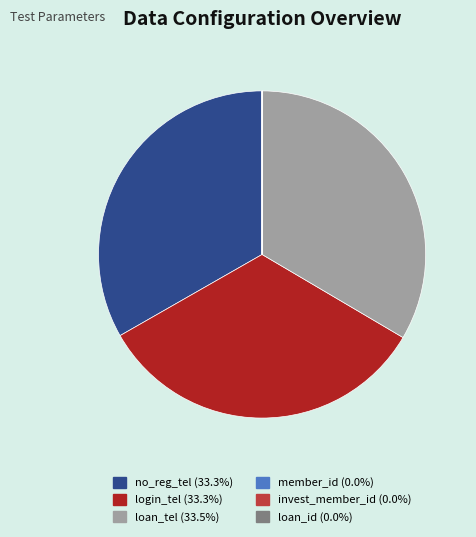

Is no_reg_tel (33.3%) the majority of the pie?

No